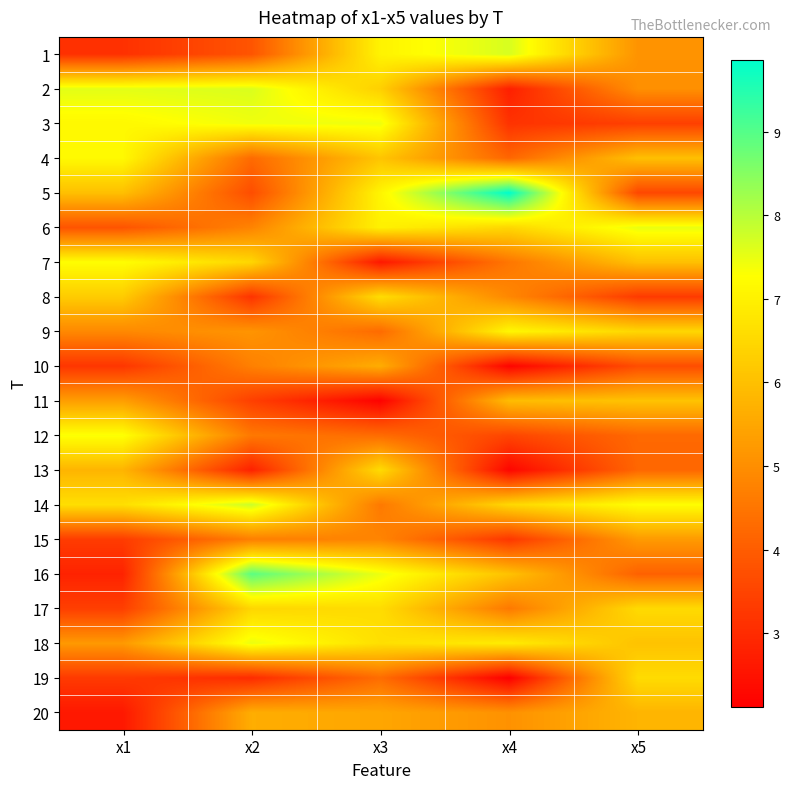

Reading right to left, transcribe all the data shown in this chart.

1: x5=5.1	x4=7.7	x3=7.0	x2=3.8	x1=3.1
2: x5=5.0	x4=2.8	x3=6.3	x2=7.6	x1=7.6
3: x5=3.4	x4=3.2	x3=7.4	x2=7.4	x1=7.1
4: x5=6.0	x4=4.2	x3=6.1	x2=4.3	x1=7.2
5: x5=3.6	x4=9.9	x3=7.1	x2=3.7	x1=6.0
6: x5=7.5	x4=6.5	x3=7.0	x2=4.8	x1=3.8
7: x5=6.0	x4=4.5	x3=2.6	x2=6.5	x1=7.3
8: x5=3.3	x4=4.9	x3=6.6	x2=3.2	x1=6.2
9: x5=6.5	x4=7.1	x3=4.3	x2=5.1	x1=4.9
10: x5=3.7	x4=2.2	x3=5.6	x2=4.7	x1=3.2
11: x5=6.1	x4=5.9	x3=2.2	x2=3.4	x1=5.3
12: x5=4.2	x4=3.5	x3=4.3	x2=4.6	x1=7.3
13: x5=4.2	x4=2.2	x3=6.6	x2=2.8	x1=5.8
14: x5=7.2	x4=6.5	x3=4.6	x2=7.8	x1=6.6
15: x5=5.2	x4=3.2	x3=4.8	x2=4.7	x1=3.3
16: x5=4.1	x4=6.1	x3=7.5	x2=8.9	x1=2.8
17: x5=6.5	x4=4.6	x3=6.6	x2=6.5	x1=3.4
18: x5=6.1	x4=6.9	x3=6.6	x2=7.5	x1=5.2
19: x5=6.6	x4=2.1	x3=4.3	x2=3.0	x1=3.3
20: x5=5.8	x4=5.1	x3=5.5	x2=5.6	x1=2.6